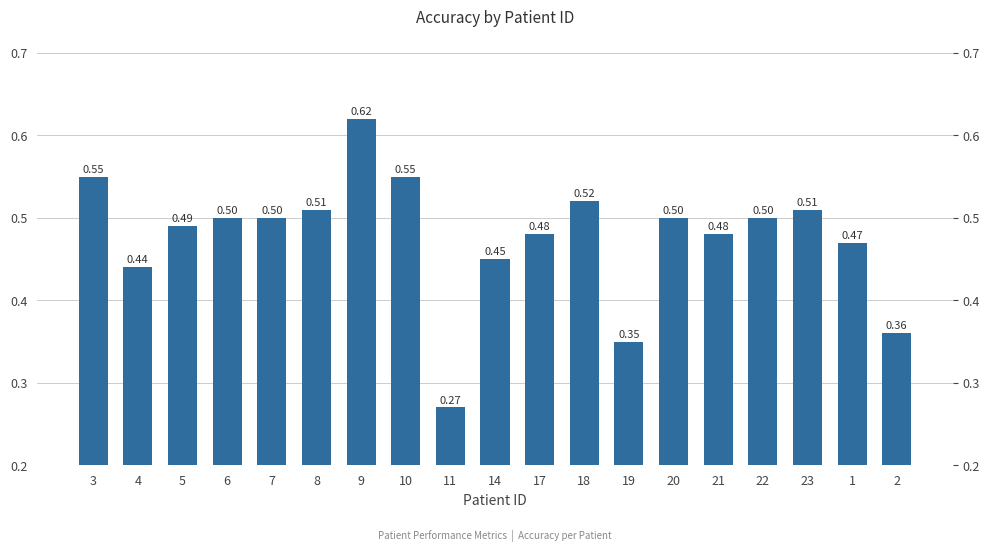

How many distinct data groups are displayed?

1